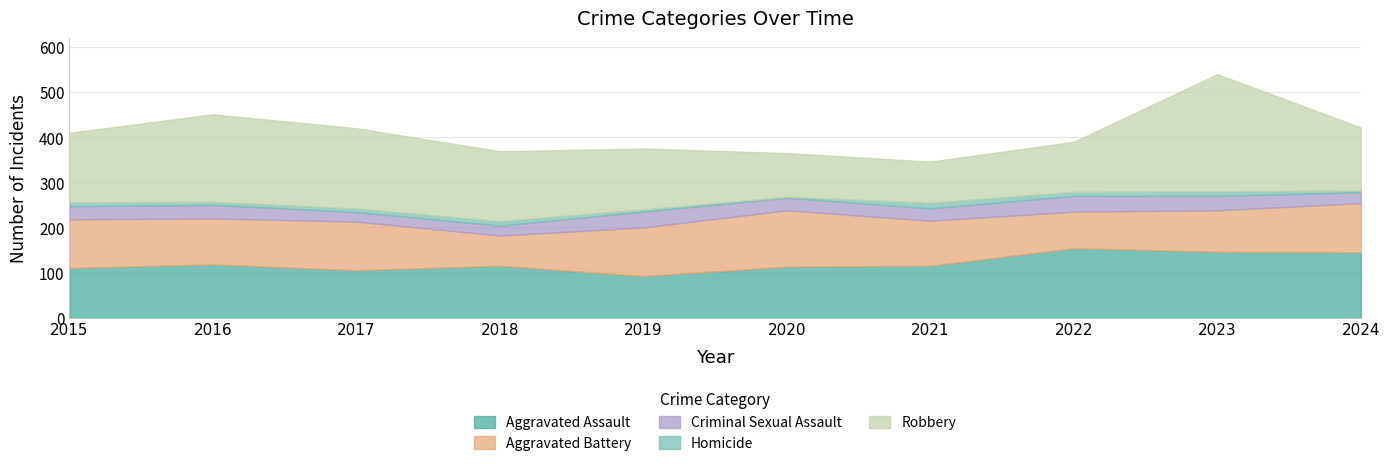

Rank the series at 2021 from highest to lowest value.

Aggravated Assault, Aggravated Battery, Robbery, Criminal Sexual Assault, Homicide